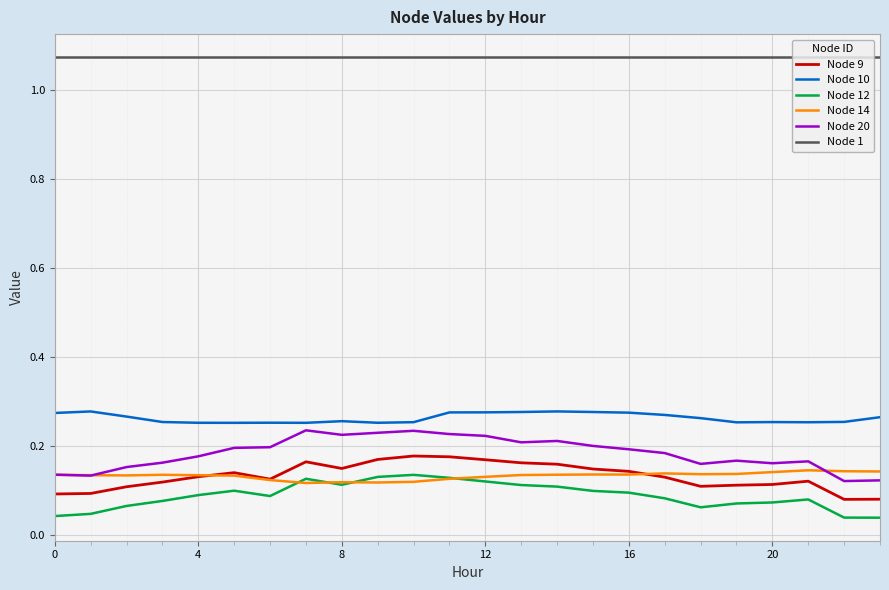

Which series has the largest range (max minus min)?

Node 20